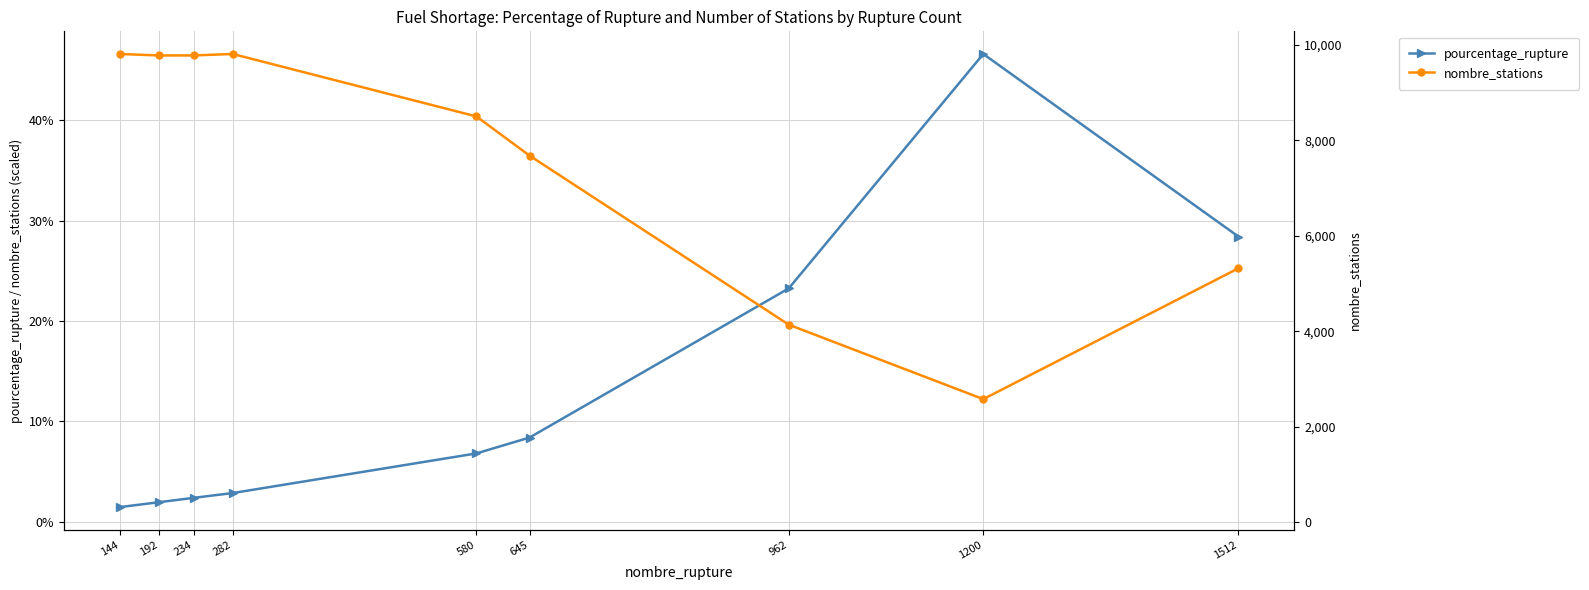

The nombre_stations series shows 12.2 at 1200. True or false?

True